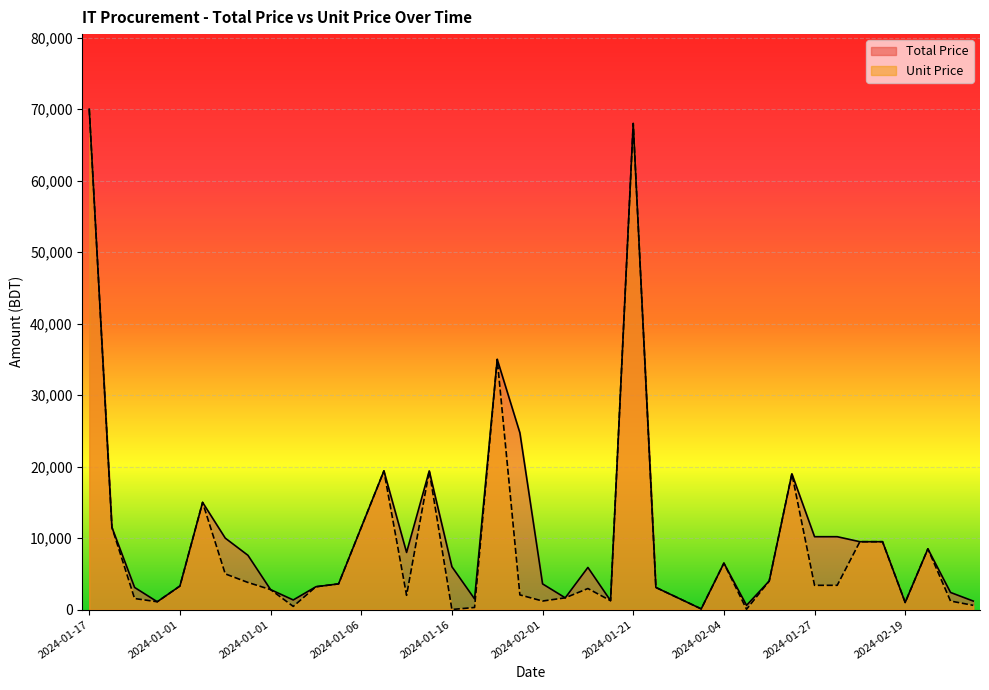

What is the minimum value shown in the chart?

20